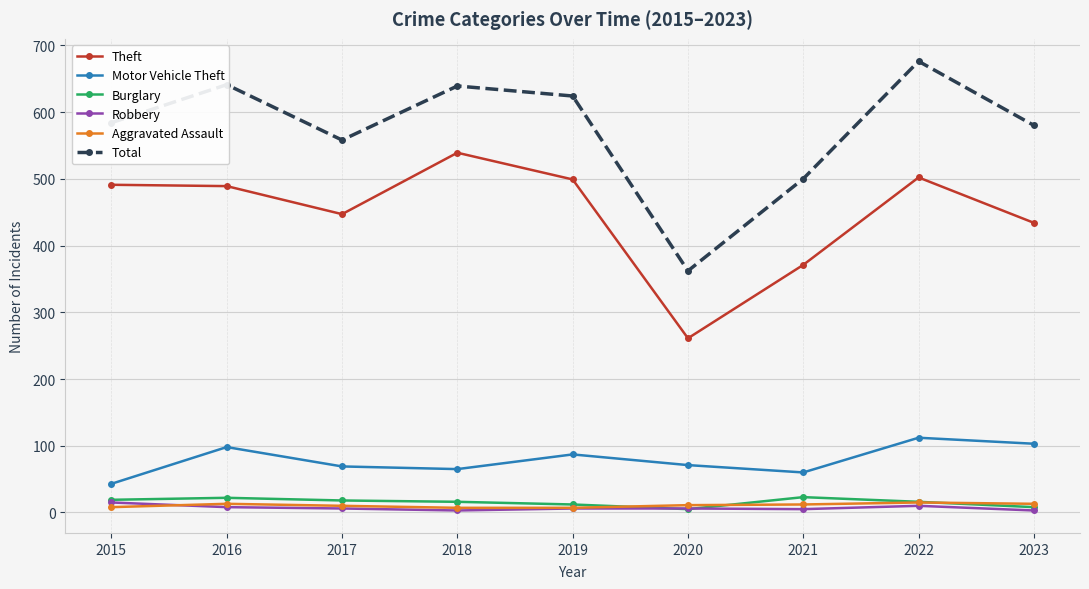

How many lines are shown in the chart?

6